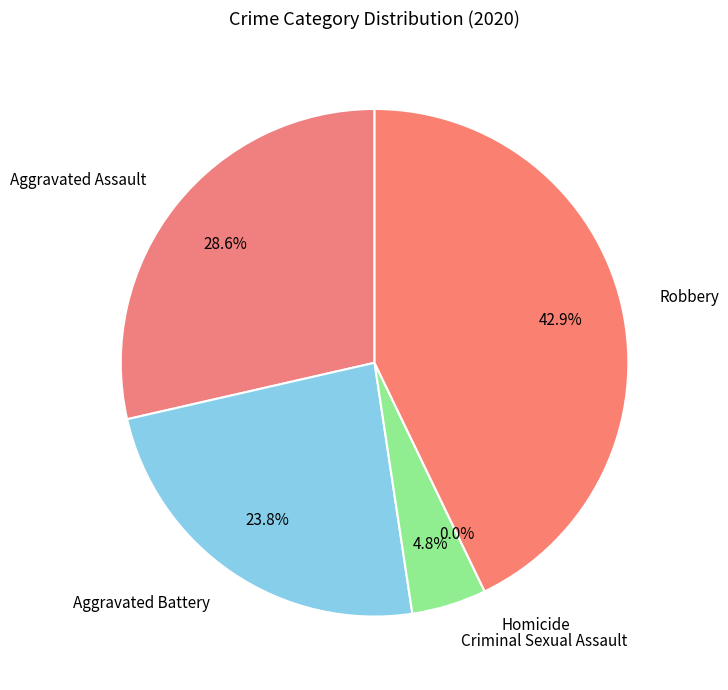

Which slice is the largest?

Robbery